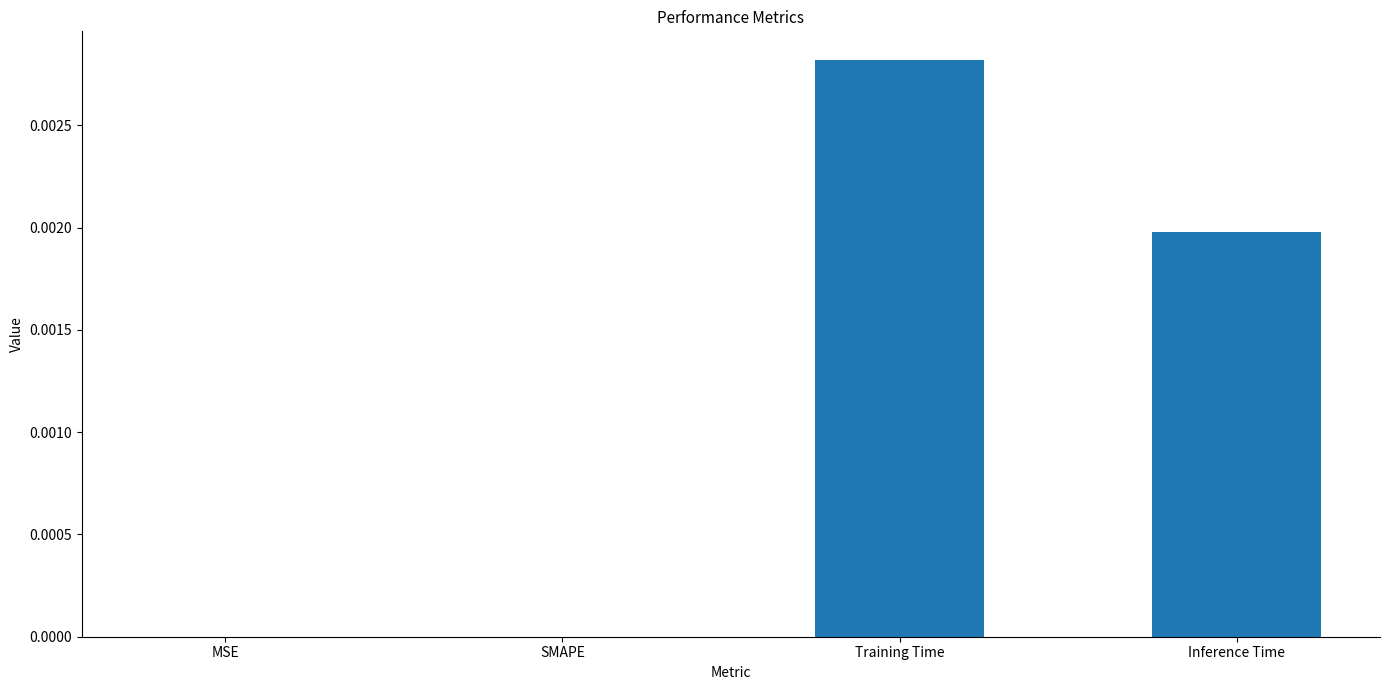

True or false: the data shows 0.0 at Inference Time.

True